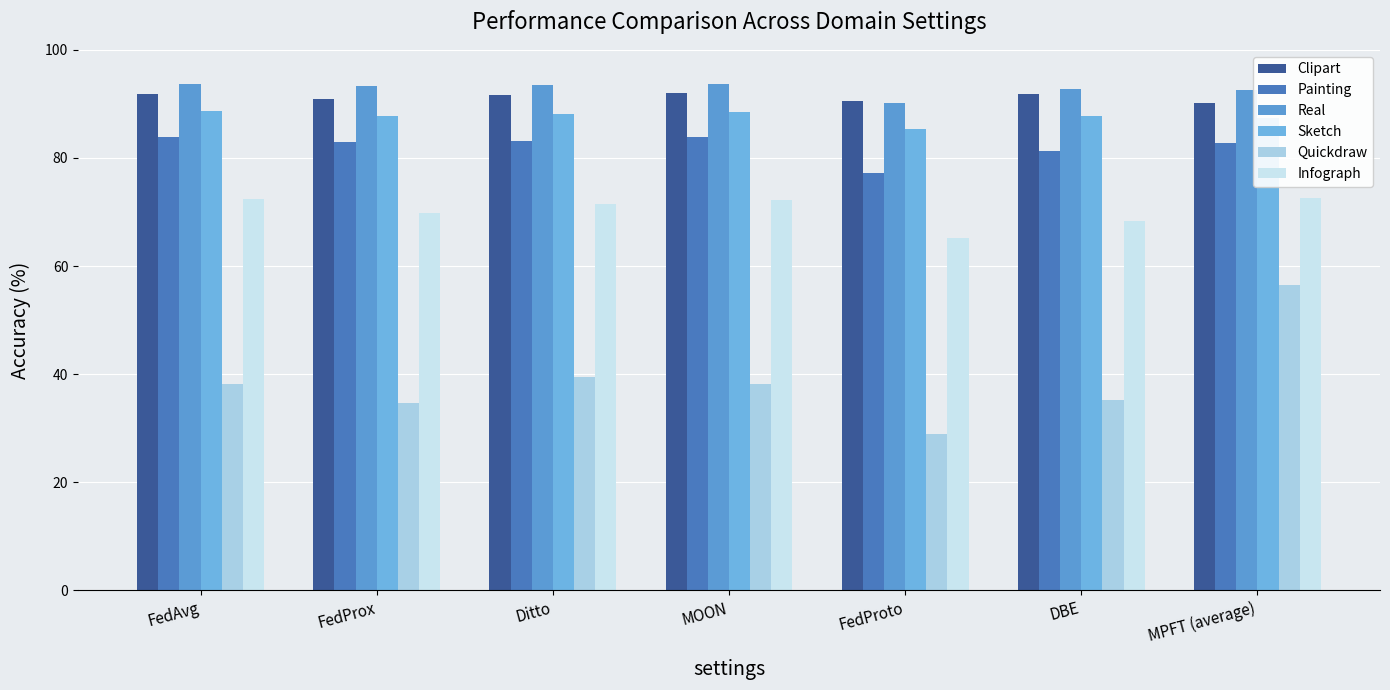

True or false: Real has a value of 90.1 at FedProto.

True